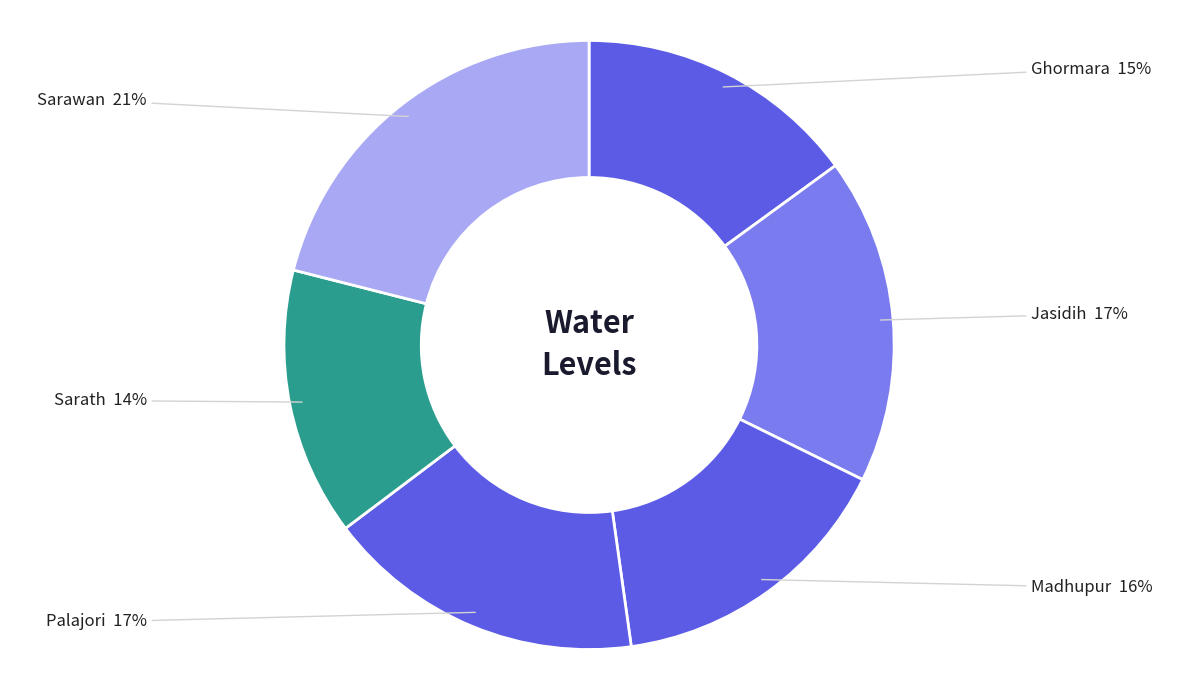

Approximately how many times larger is the value at Sarath compared to Madhupur?

0.9